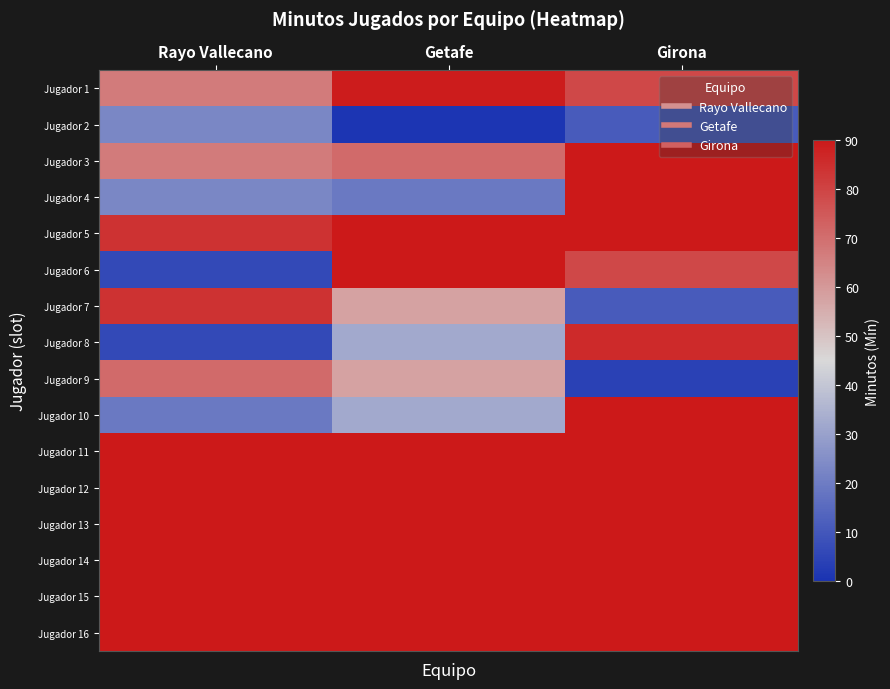

At how many categories does at least one series exceed 70?

3